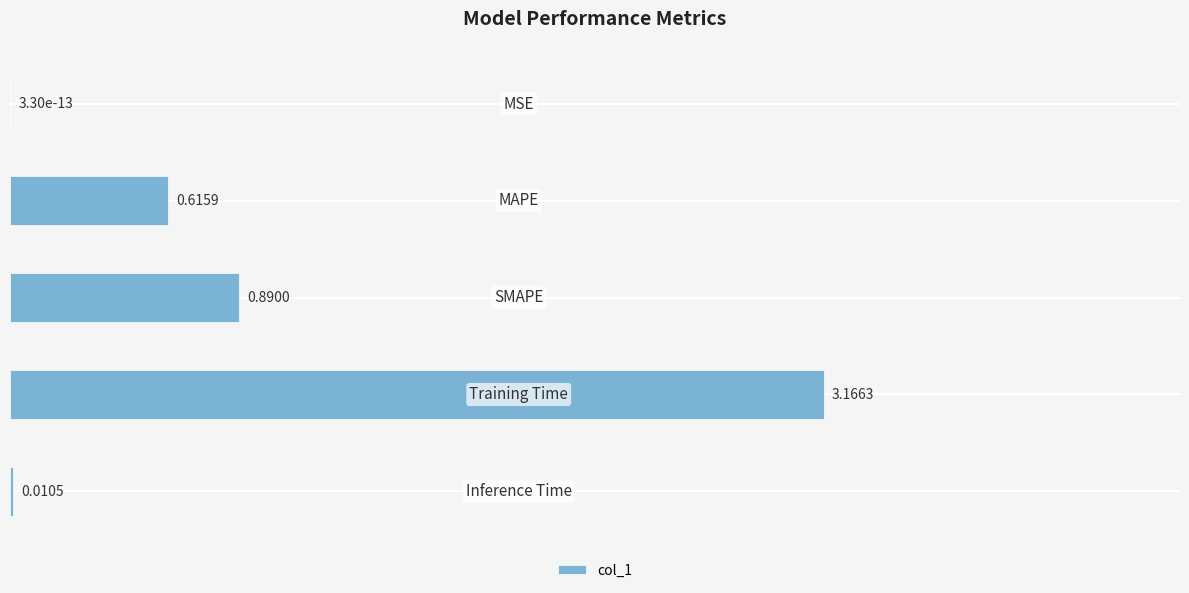

What is the sum of all values?

4.7